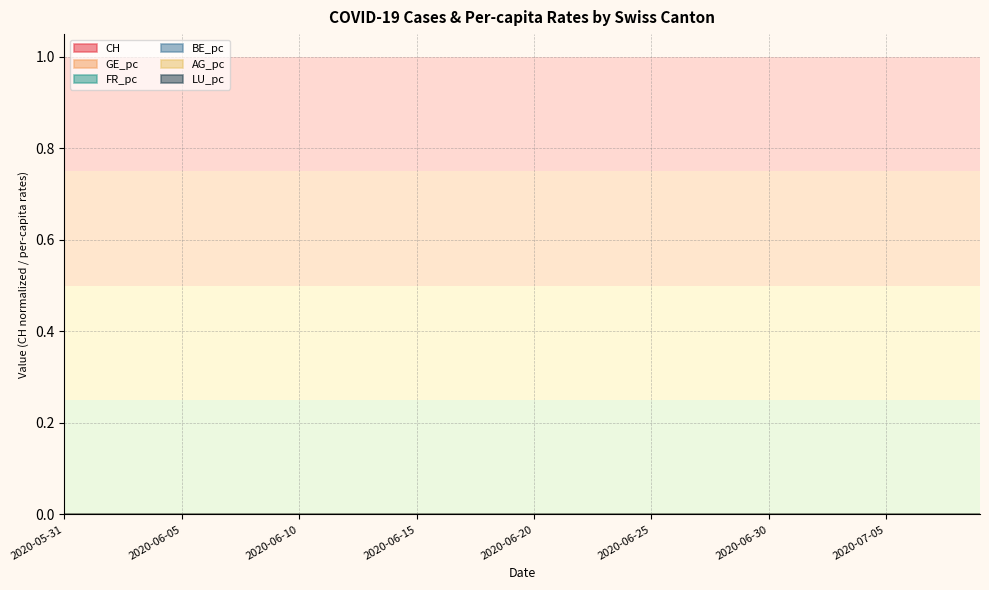

Which category has the lowest value in the CH series?

2020-05-31